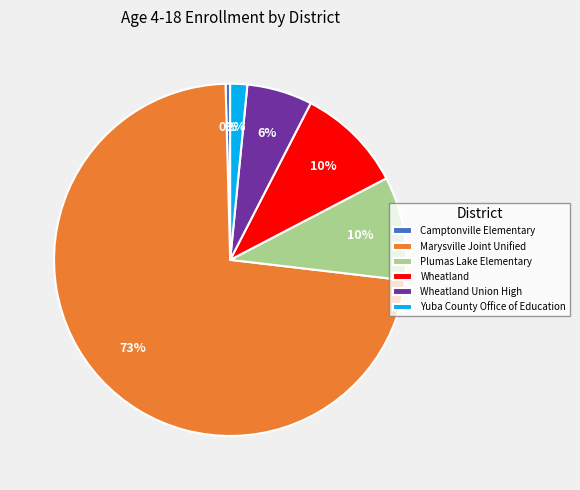

To the nearest percent, what is the combined percentage of Wheatland Union High and Wheatland?

16%